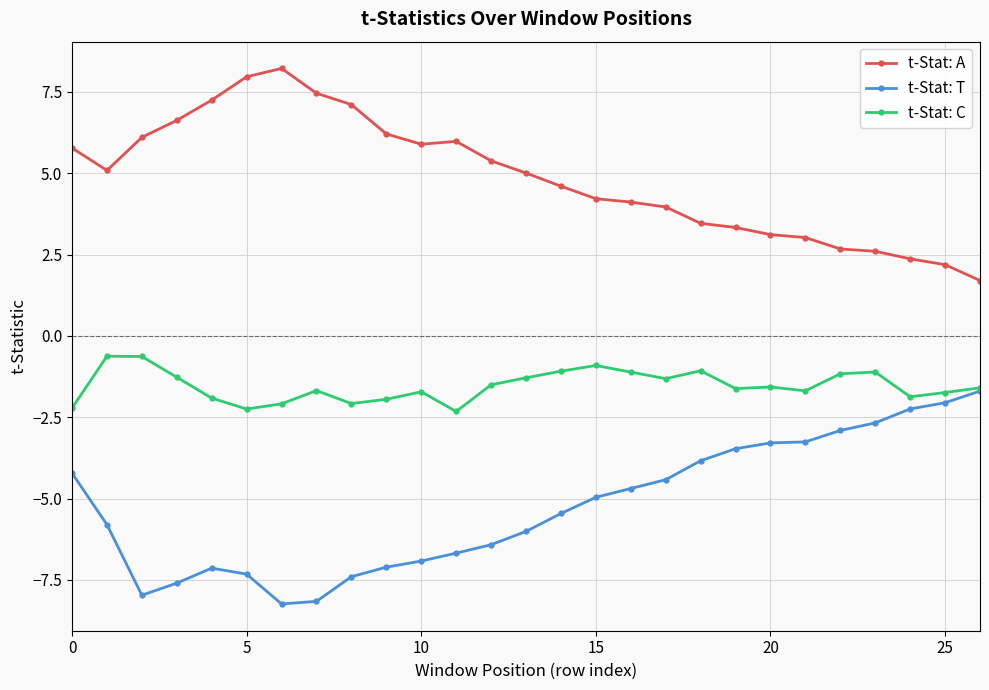

How many values in the t-Stat: A series are below 5?

13